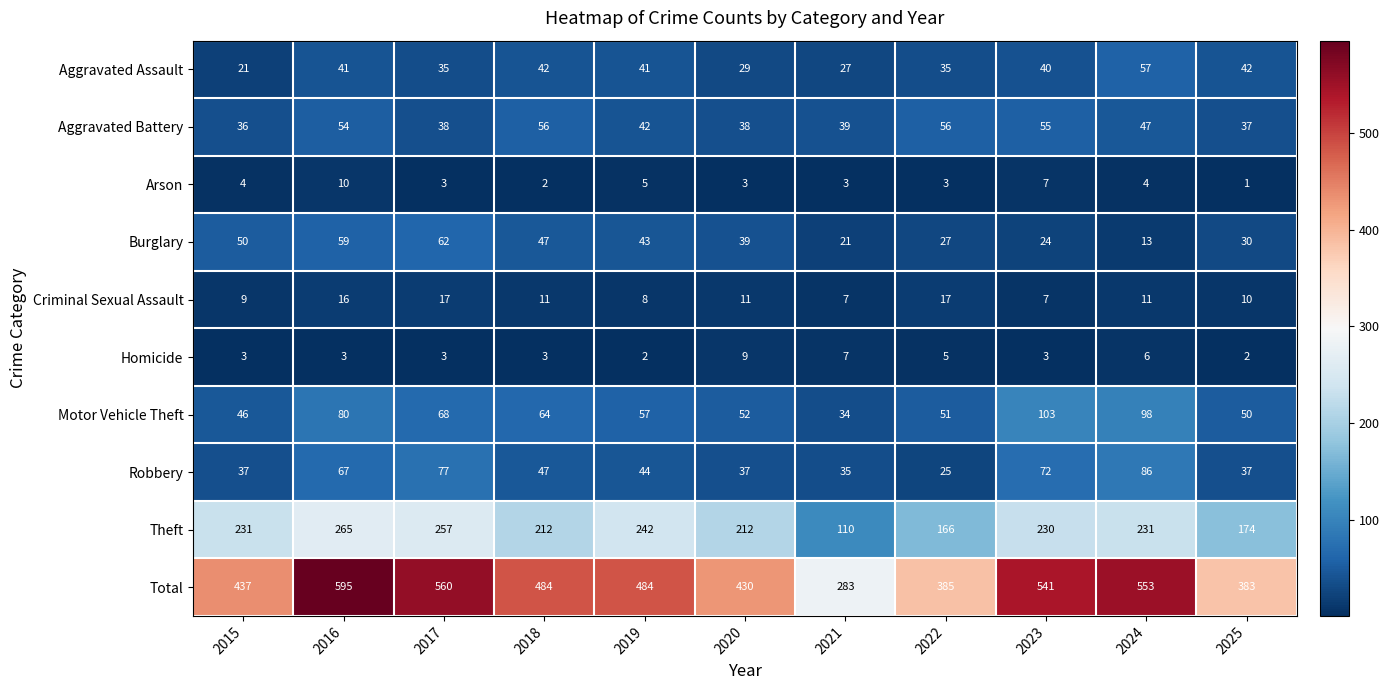

What is the lowest value of the Motor Vehicle Theft series?

34